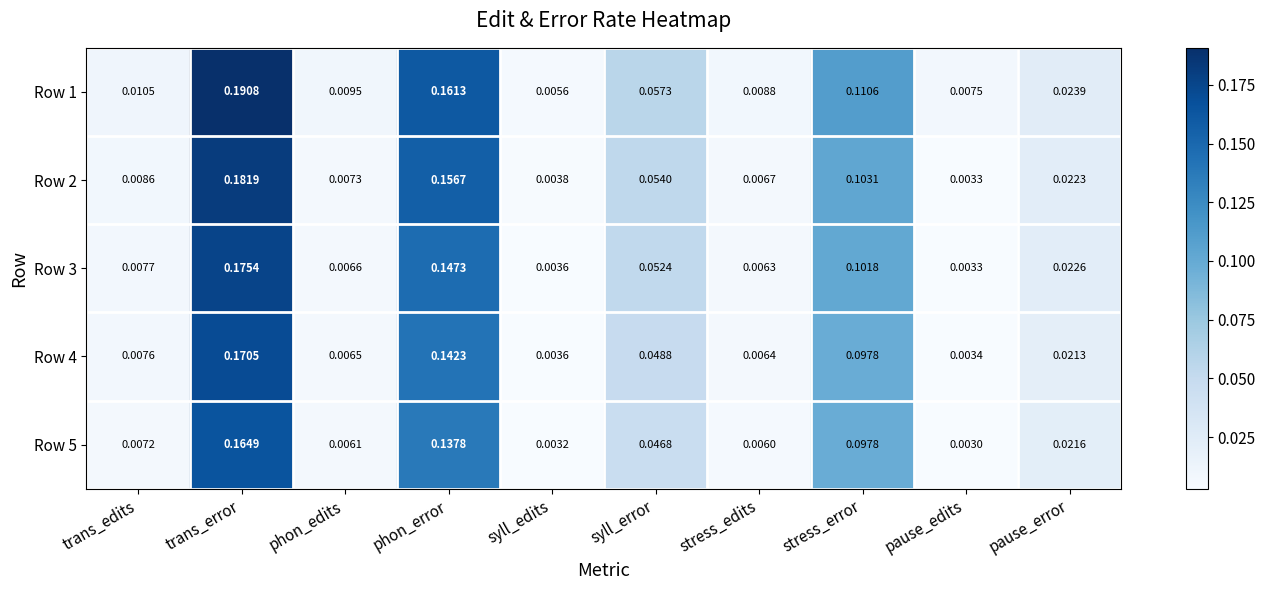

Rank the categories by Row 4 value from highest to lowest.

trans_error, phon_error, stress_error, syll_error, pause_error, trans_edits, phon_edits, stress_edits, syll_edits, pause_edits